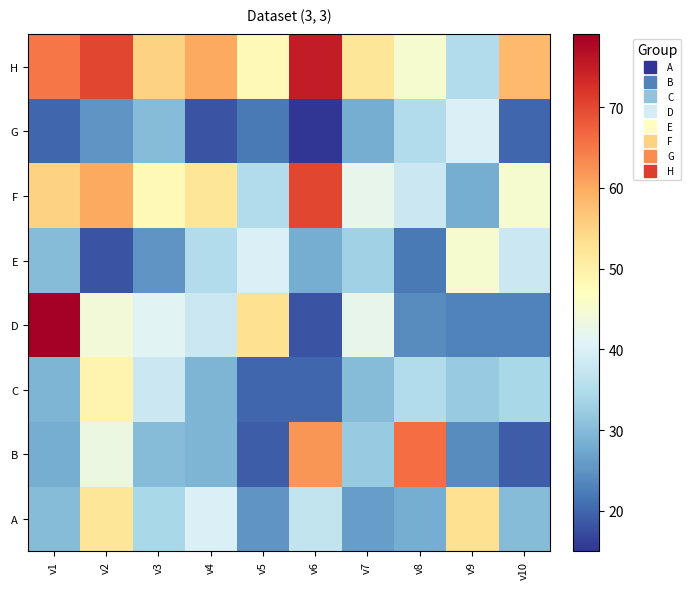

Which series has the largest range (max minus min)?

D